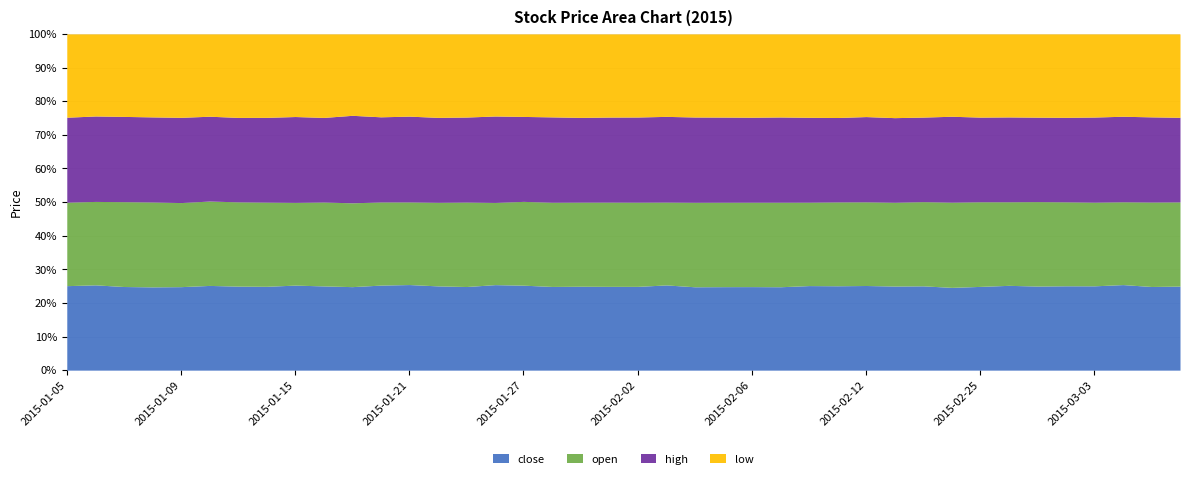

What is the greatest value displayed?

11.3